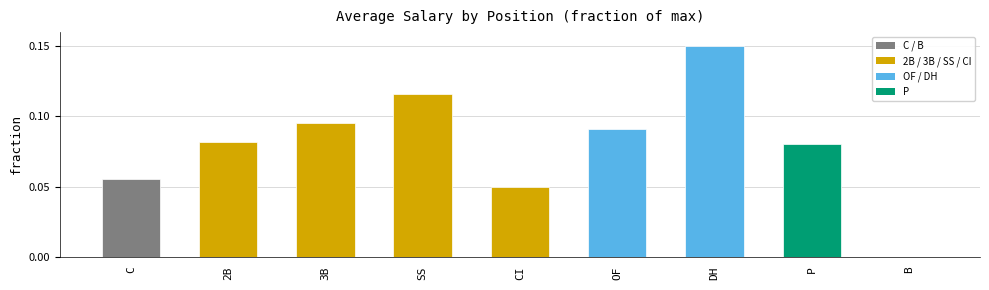

At which category does the chart reach its peak across all series?

DH